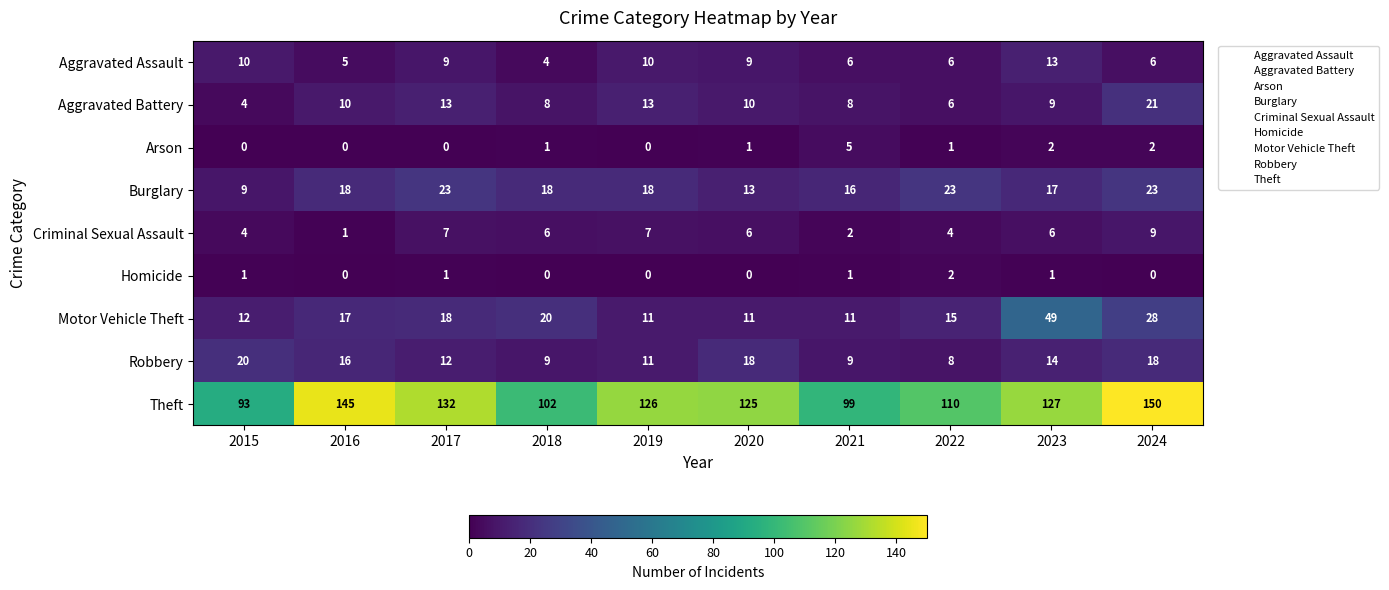

The value of Aggravated Battery at 2023 is 13. True or false?

False